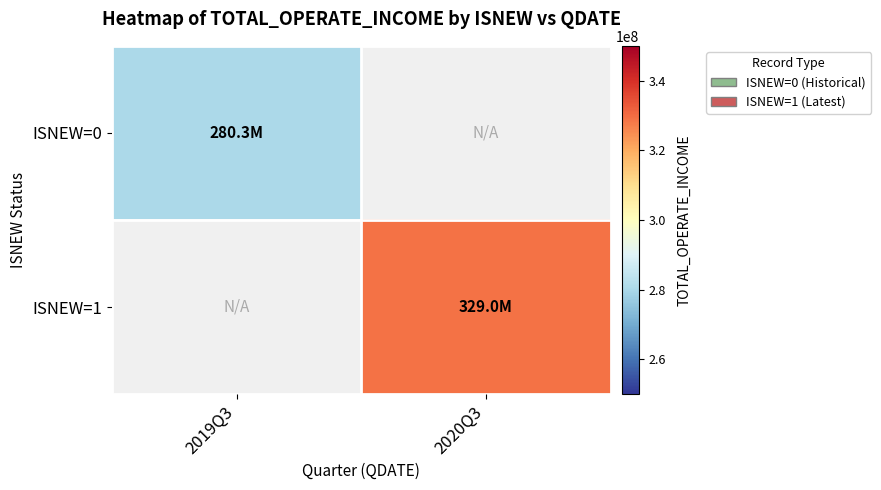

The value of ISNEW=1 at 2020Q3 is 328997771.9. True or false?

True